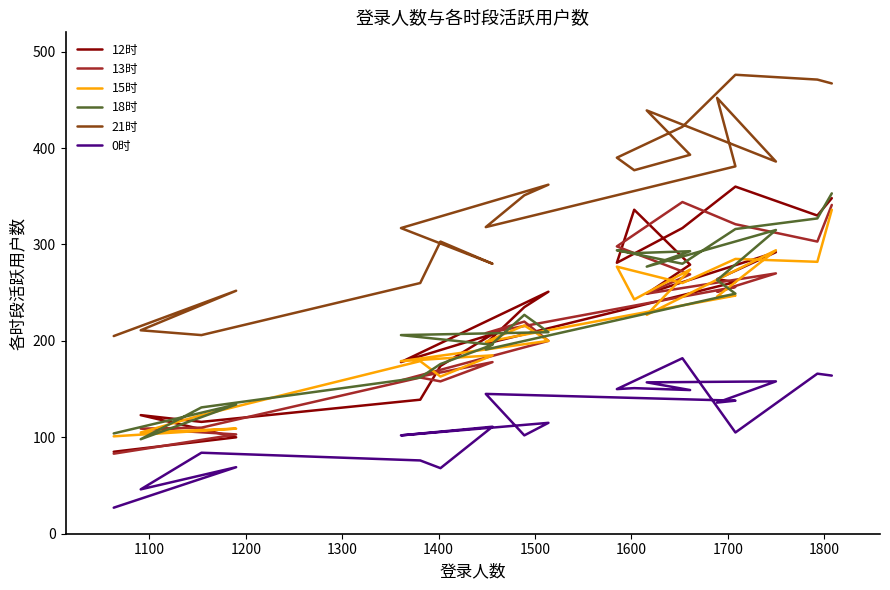

Is the value of 15时 at 1500 greater than the value of 0时 at 1700?

Yes